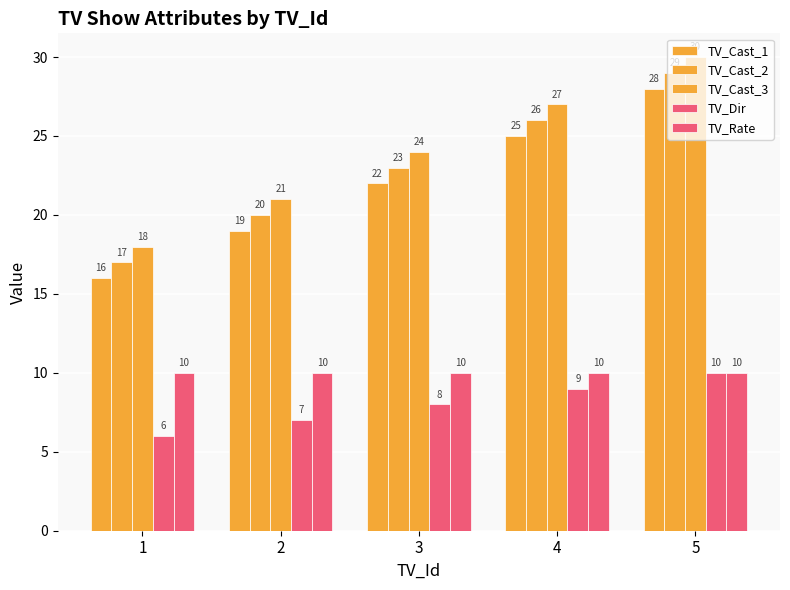

How many bars are there in total?

25